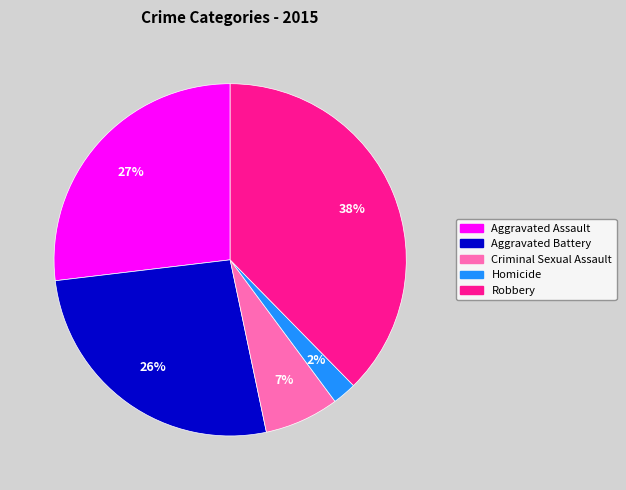

Does Robbery account for over 50% of the chart?

No